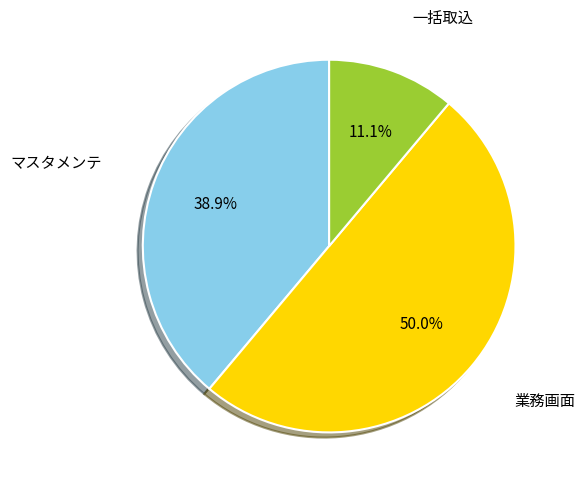

To the nearest percent, what is the average slice percentage?

33%